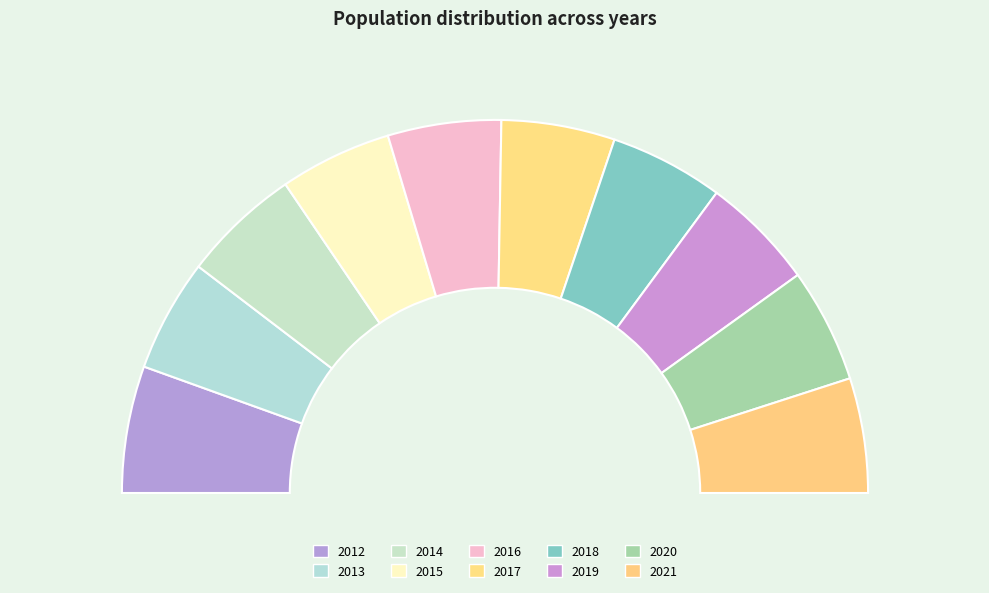

The 2020 slice represents 10% of the pie. True or false?

True